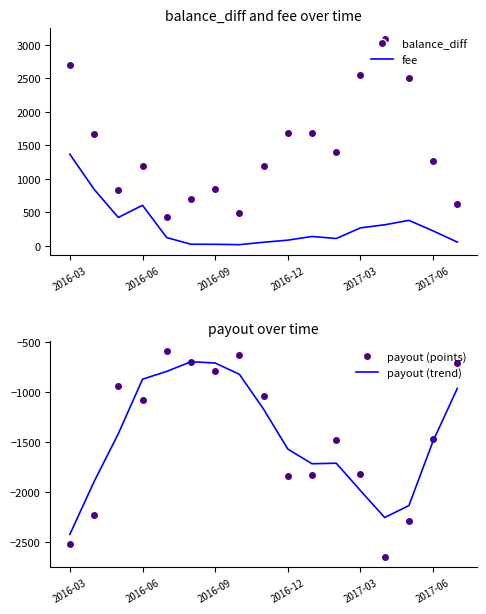

True or false: payout (trend) and fee cross at least once.

False